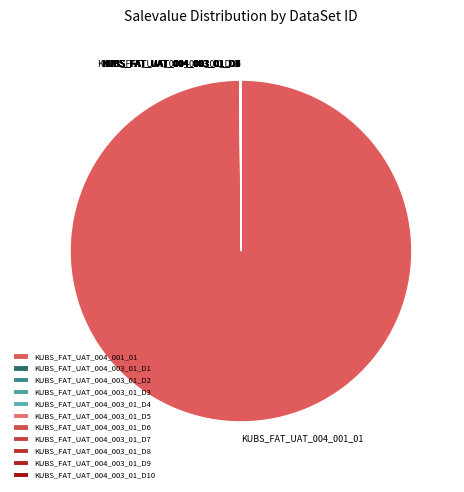

Which slice is the largest?

KUBS_FAT_UAT_004_001_01